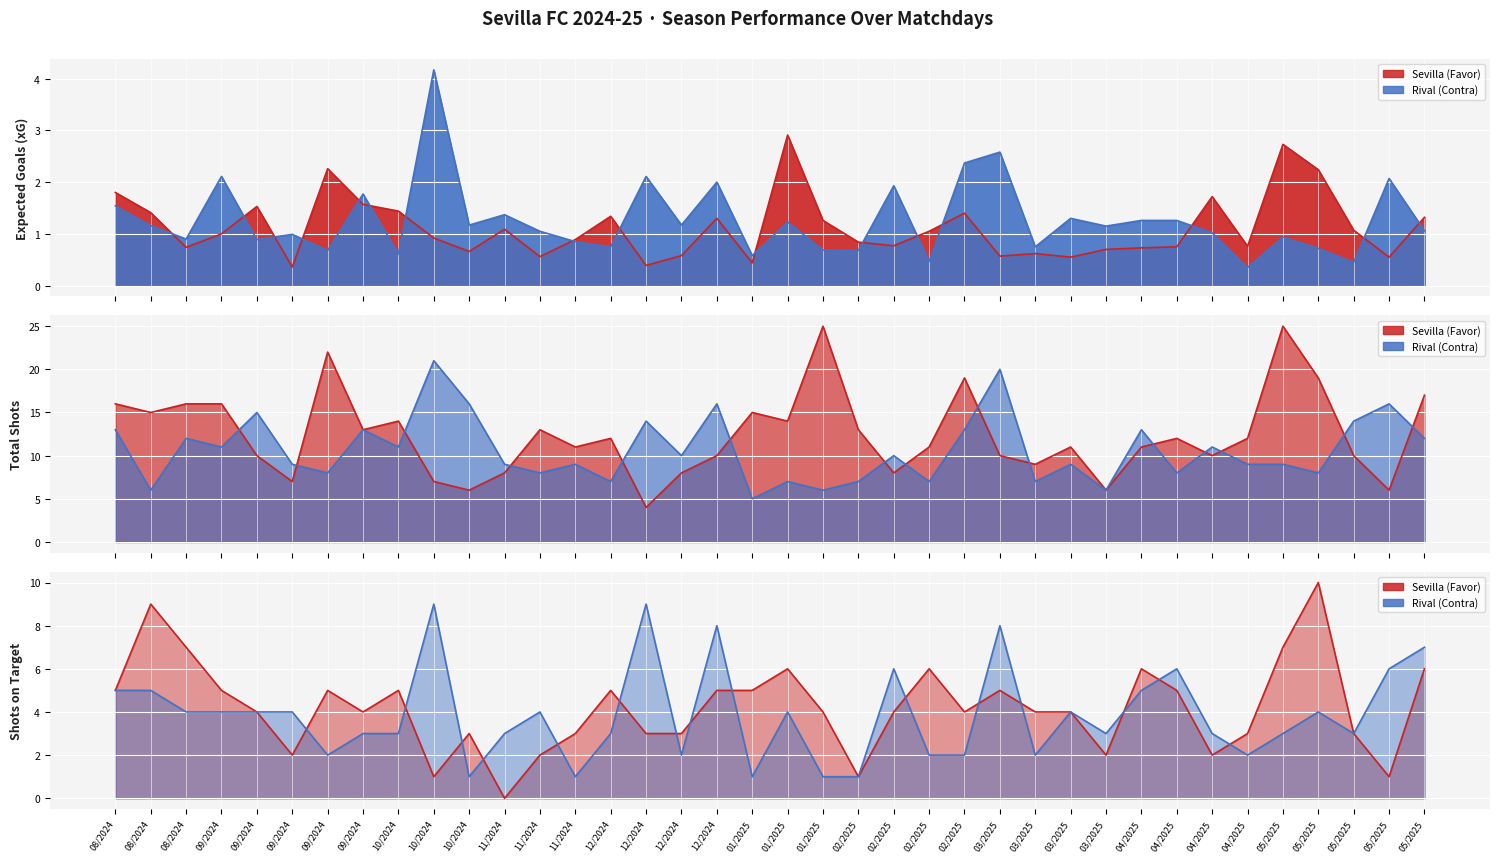

How many interior local peaks does the xG Favor series have?

10